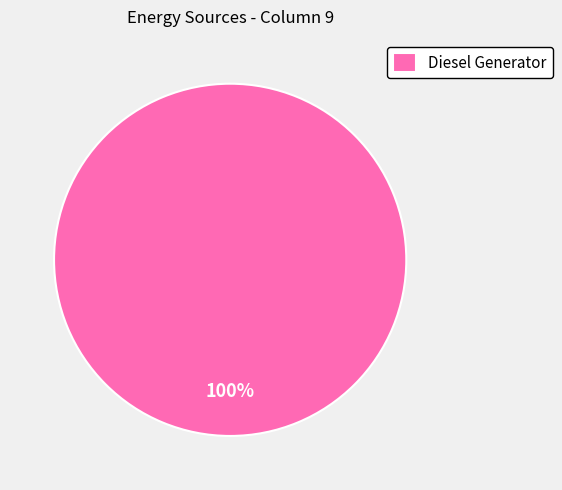

True or false: Diesel Generator accounts for 91% of the total.

False